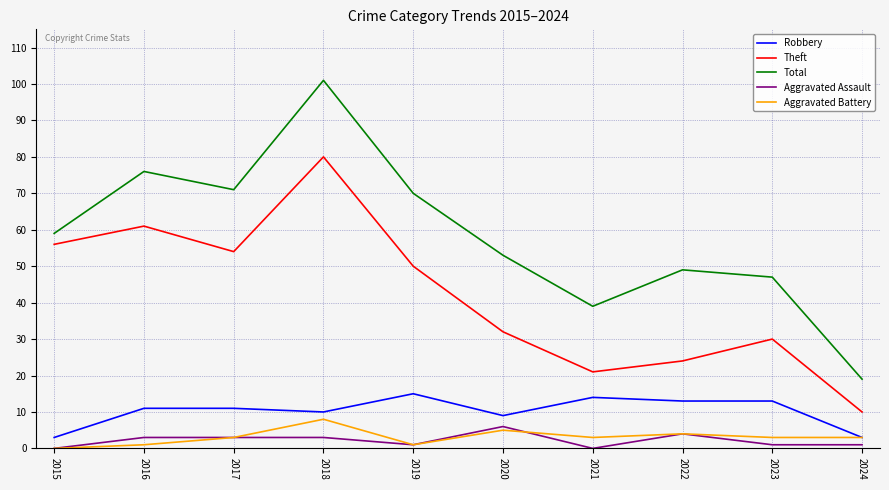

Reading right to left, what are all the values shown in this chart?

Robbery: 2024=3	2023=13	2022=13	2021=14	2020=9	2019=15	2018=10	2017=11	2016=11	2015=3
Theft: 2024=10	2023=30	2022=24	2021=21	2020=32	2019=50	2018=80	2017=54	2016=61	2015=56
Total: 2024=19	2023=47	2022=49	2021=39	2020=53	2019=70	2018=101	2017=71	2016=76	2015=59
Aggravated Assault: 2024=1	2023=1	2022=4	2021=0	2020=6	2019=1	2018=3	2017=3	2016=3	2015=0
Aggravated Battery: 2024=3	2023=3	2022=4	2021=3	2020=5	2019=1	2018=8	2017=3	2016=1	2015=0